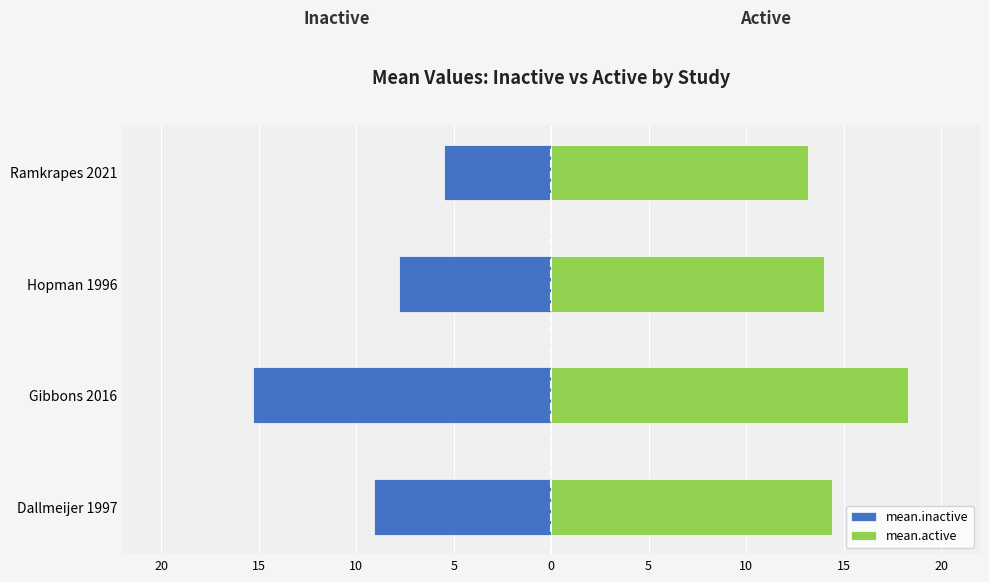

Between Dallmeijer 1997 and Gibbons 2016, which series saw the biggest shift?

mean.inactive